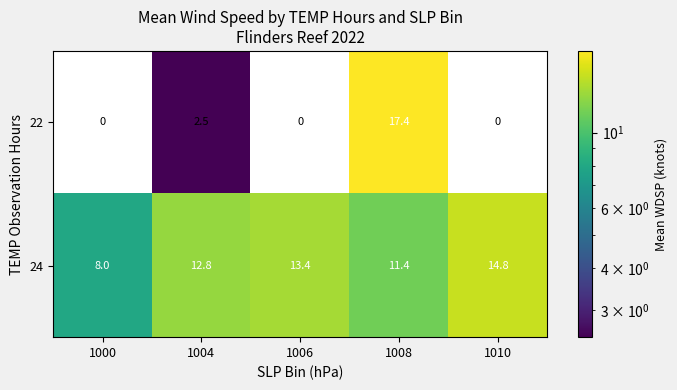

At which label does 24 reach its peak?

1010